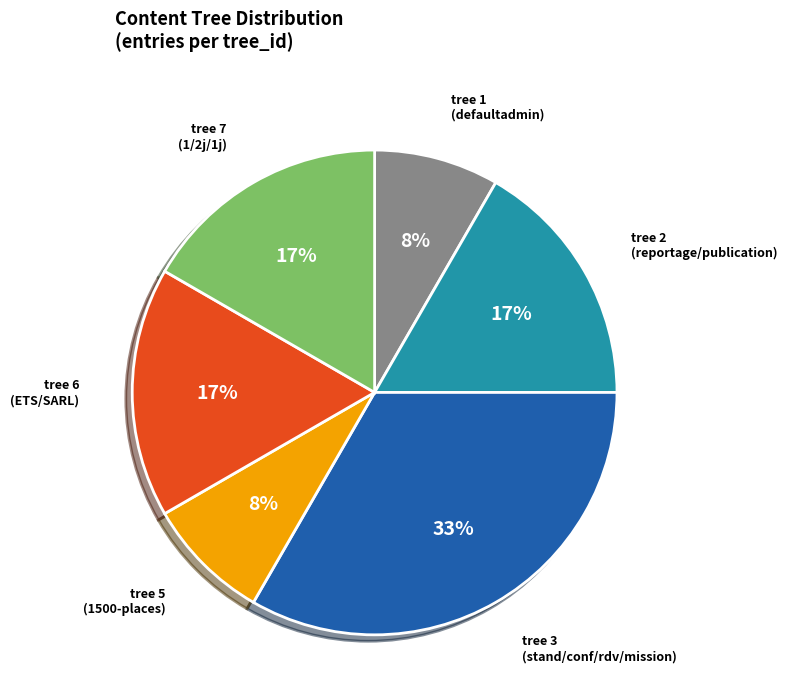

To the nearest percent, what is the average slice percentage?

17%